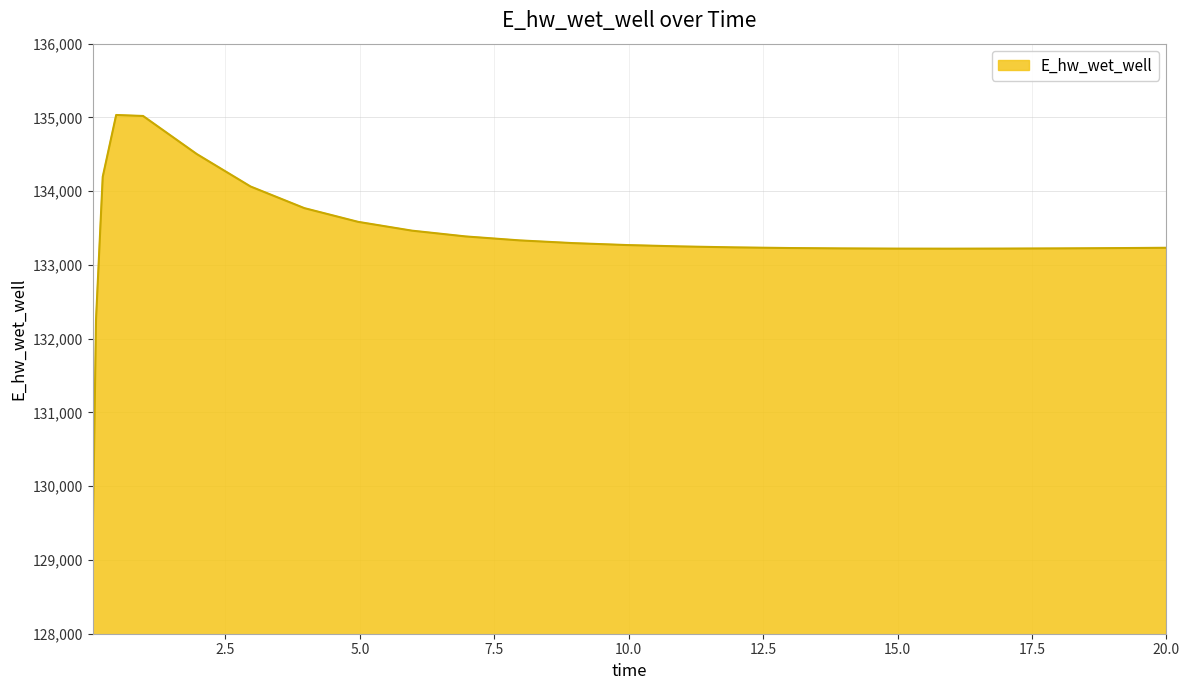

What is the maximum value shown in the chart?

135032.9